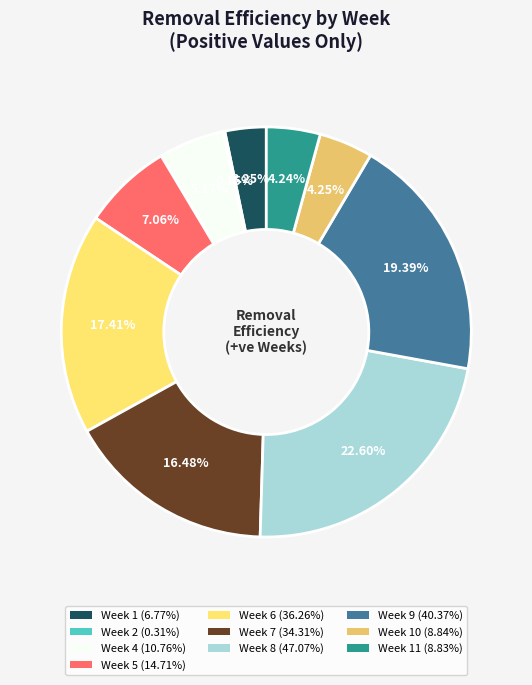

Is Week 9 (40.37%) the majority of the pie?

No